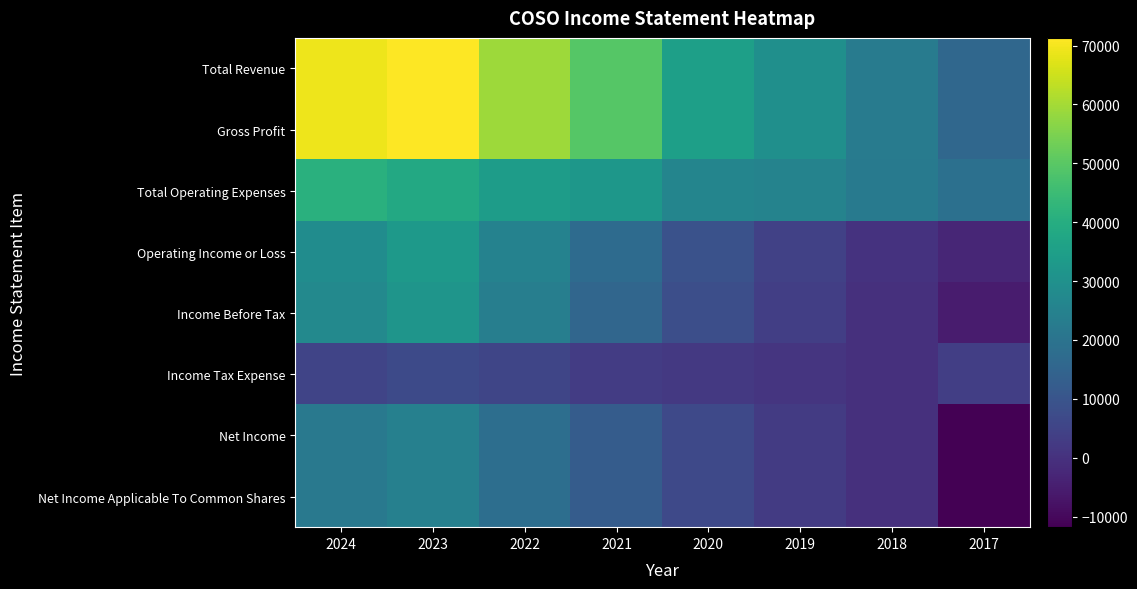

Which series has the largest range (max minus min)?

Total Revenue